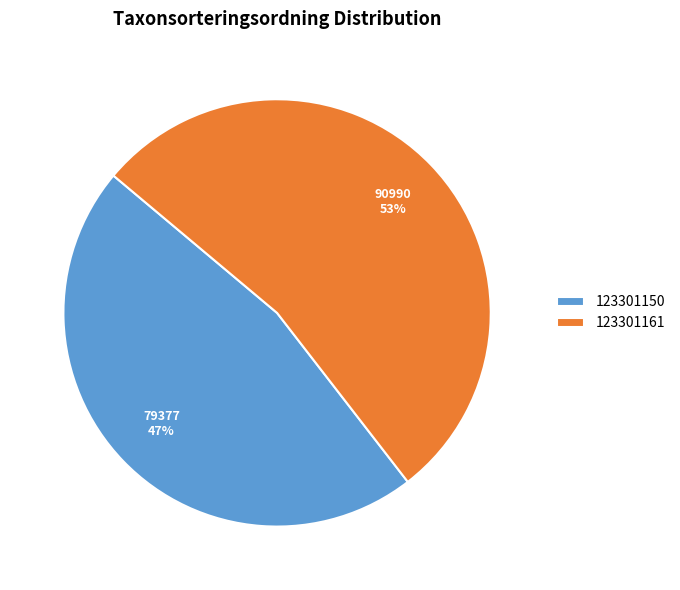

What percentage is the 123301161 slice, to the nearest percent?

53%